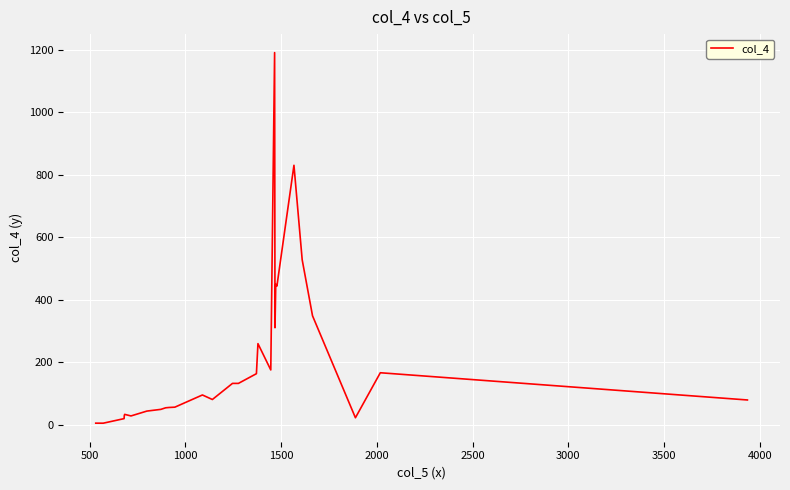

What is the greatest value displayed?

1190.0